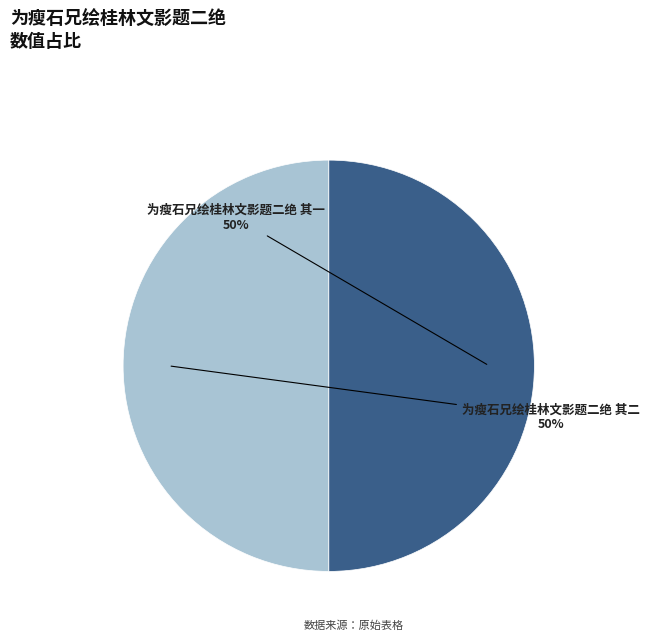

What is the ratio of the value at 为瘦石兄绘桂林文影题二绝 其一 to the value at 为瘦石兄绘桂林文影题二绝 其二?

1.0